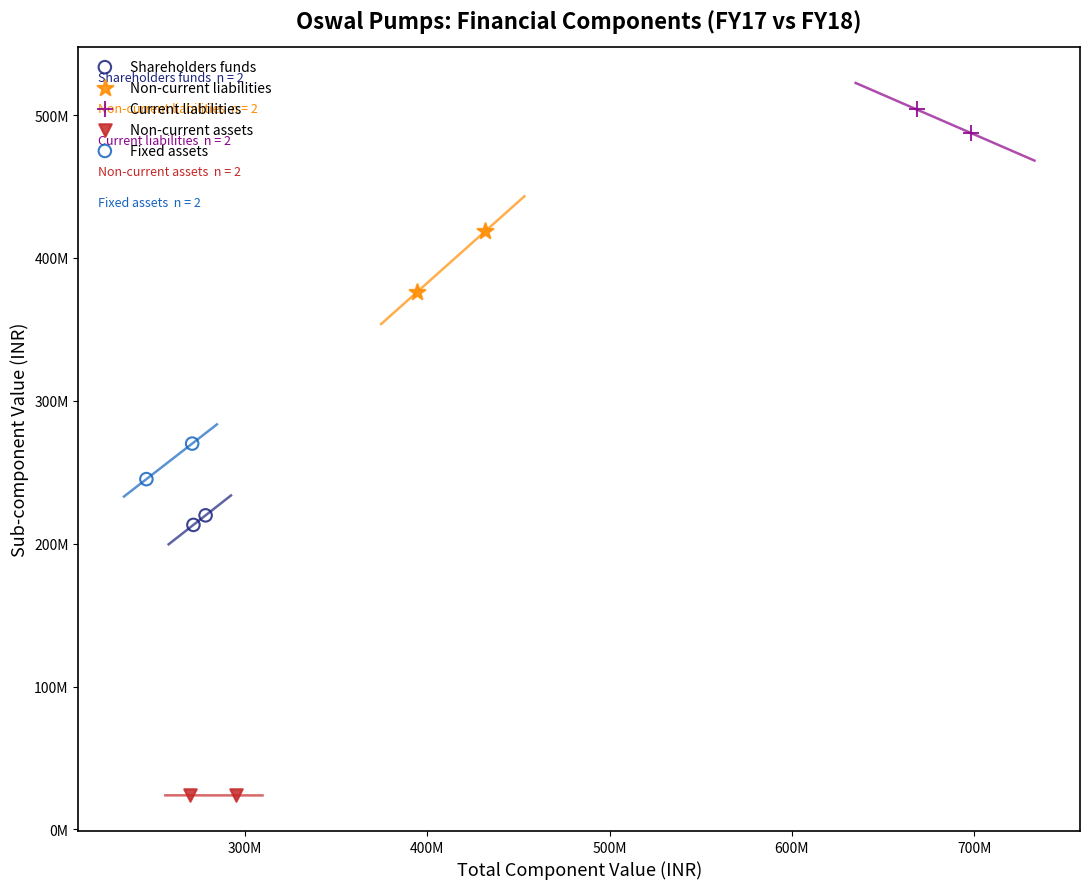

What are all the series names shown in the legend?

Shareholders funds, Non-current liabilities, Current liabilities, Non-current assets, Fixed assets